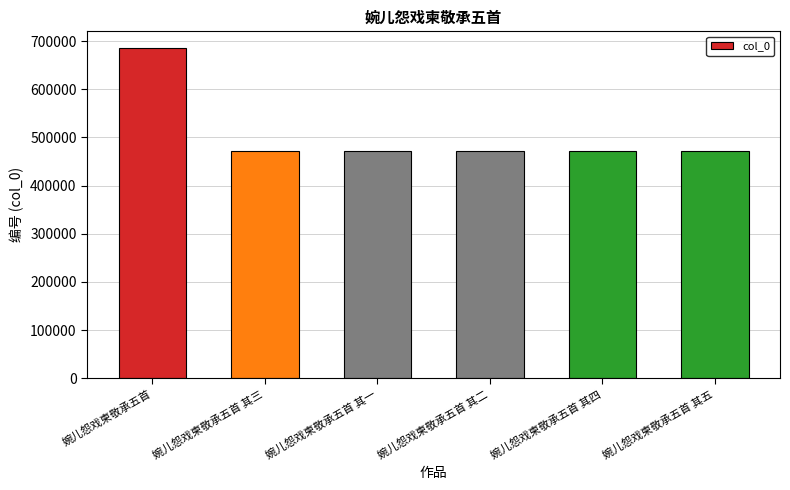

How many categories are shown in the chart?

6